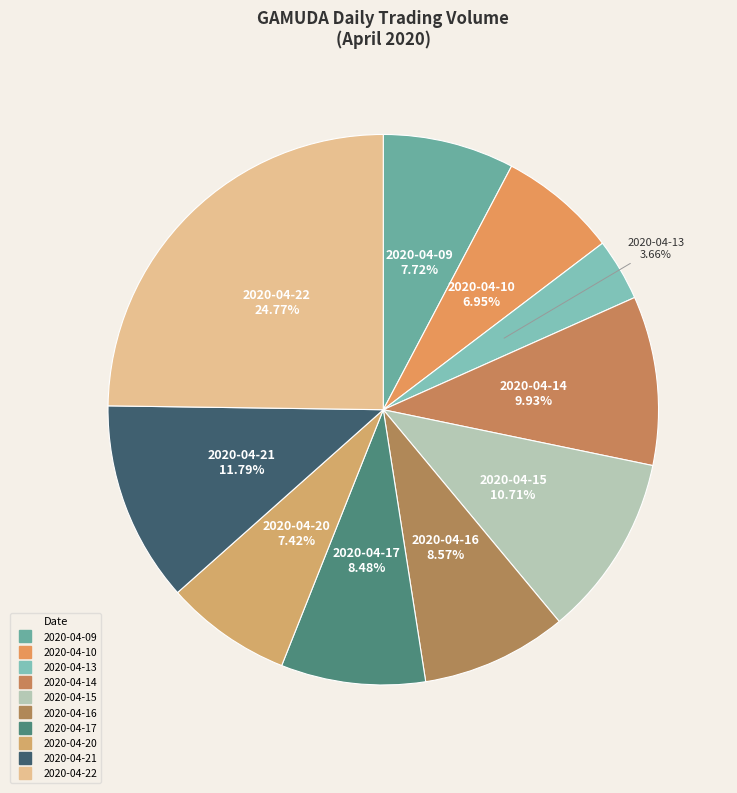

What percentage is the 2020-04-13 slice, to the nearest percent?

4%